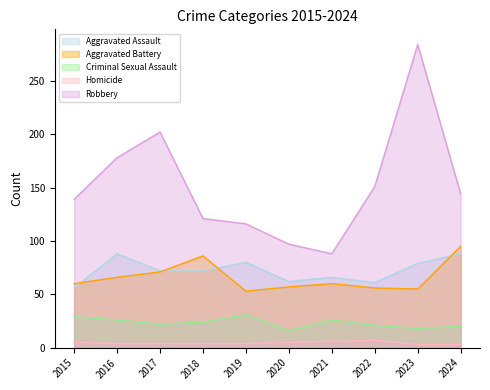

Reading left to right, extract all data points from this chart.

Aggravated Assault: 56	88	72	72	80	62	66	61	79	88
Aggravated Battery: 60	66	71	86	53	57	60	56	55	95
Criminal Sexual Assault: 29	26	22	24	31	16	26	21	18	20
Homicide: 5	4	4	4	4	5	6	7	3	3
Robbery: 139	178	202	121	116	97	88	151	284	144